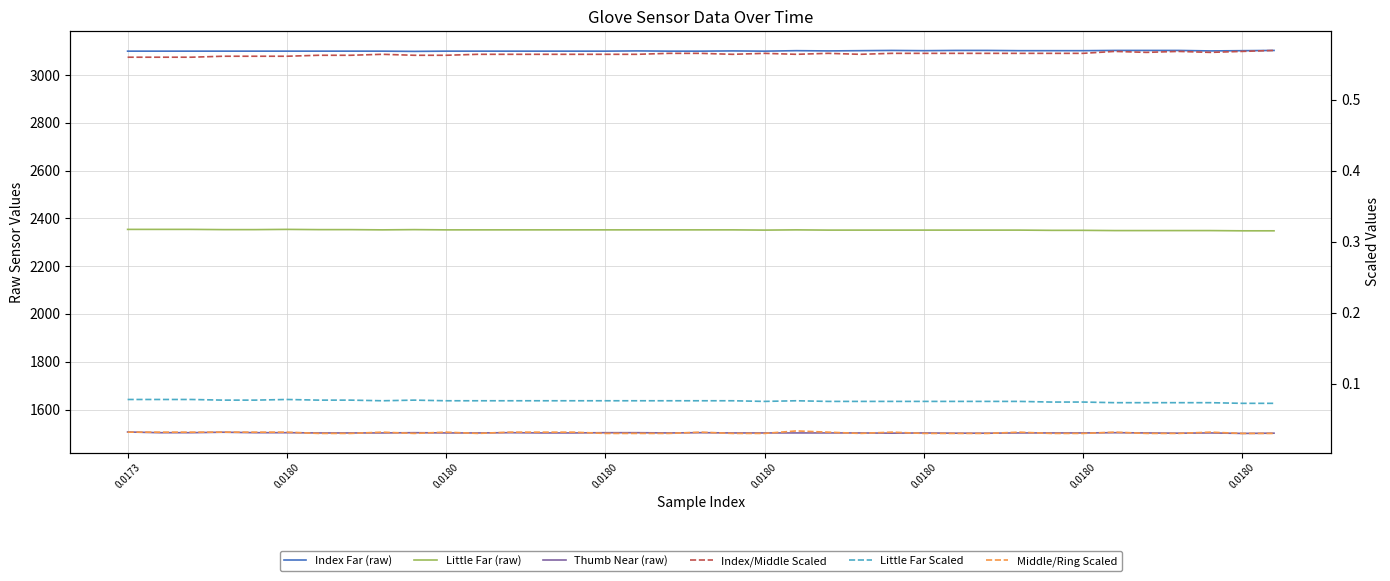

At which label is Thumb Near (raw) closest to 1503?

0.0180